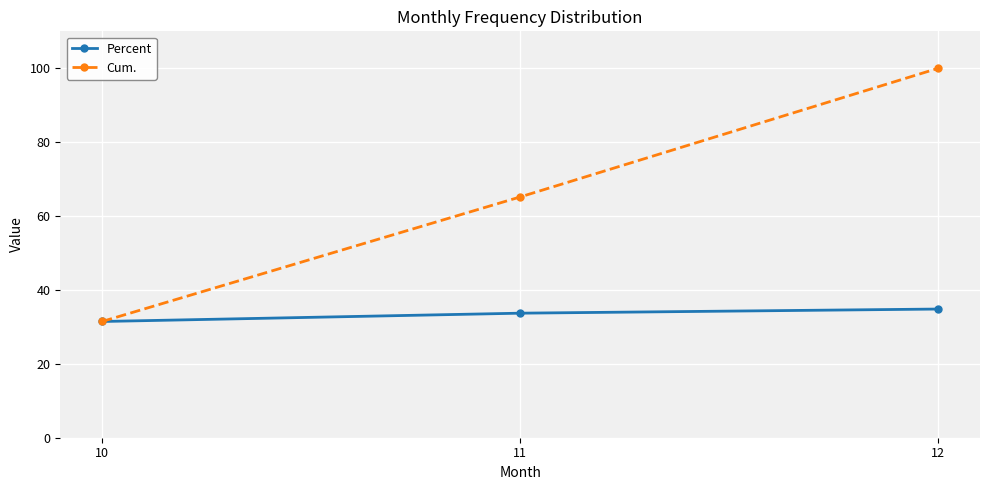

At 12, list the series in order from smallest to largest.

Percent, Cum.